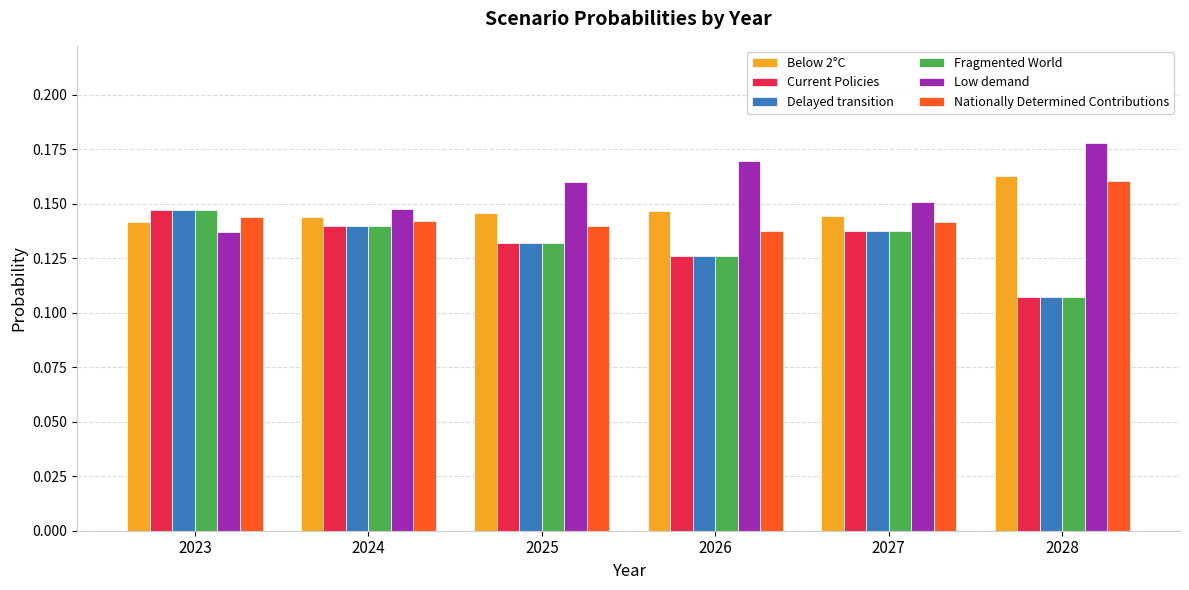

Where is Current Policies nearest to the value 0?

2028